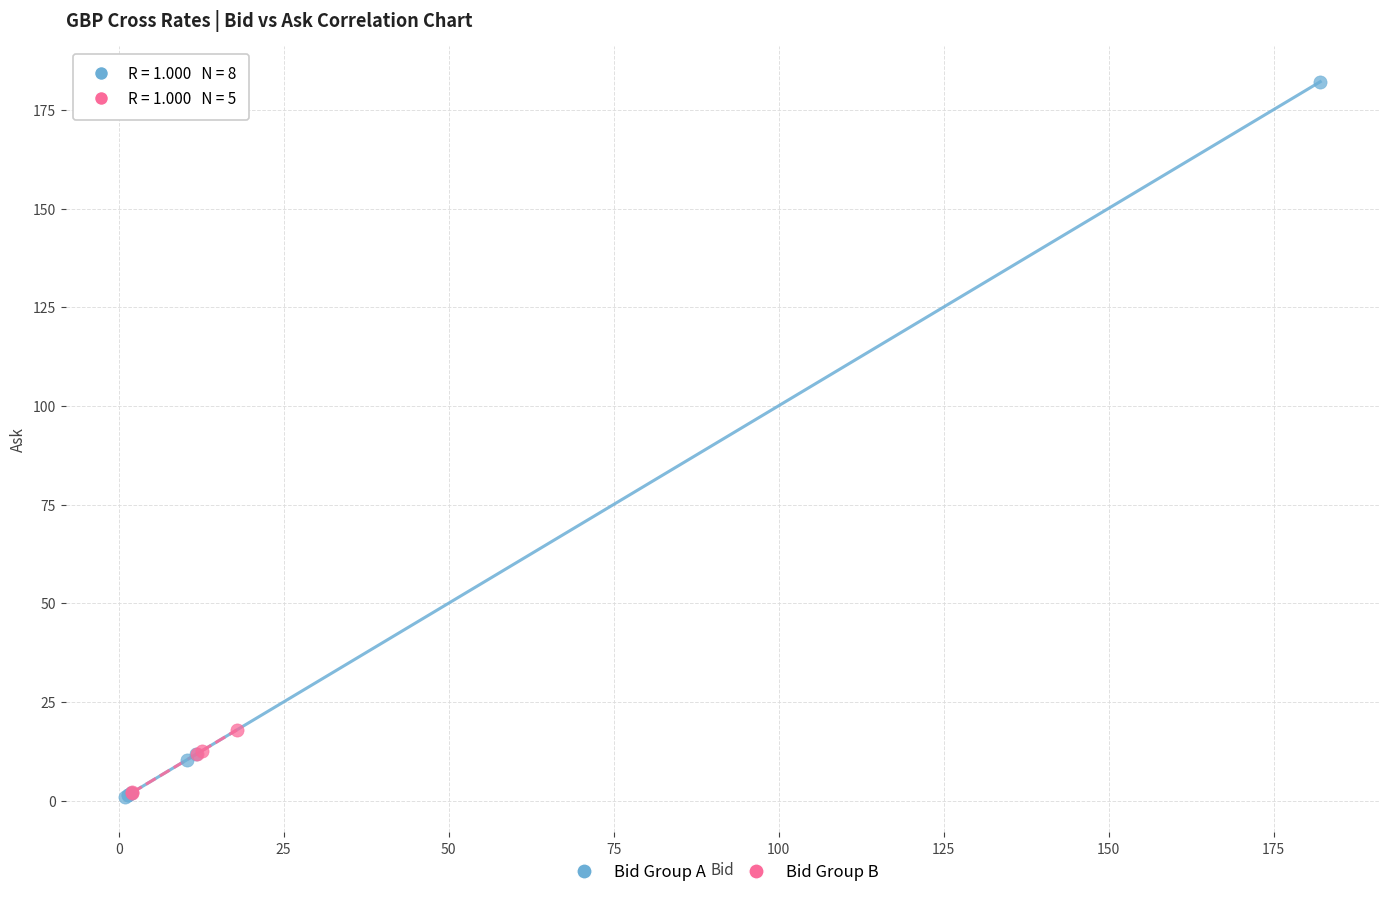

Which series has the widest spread of Y values?

Bid Group A